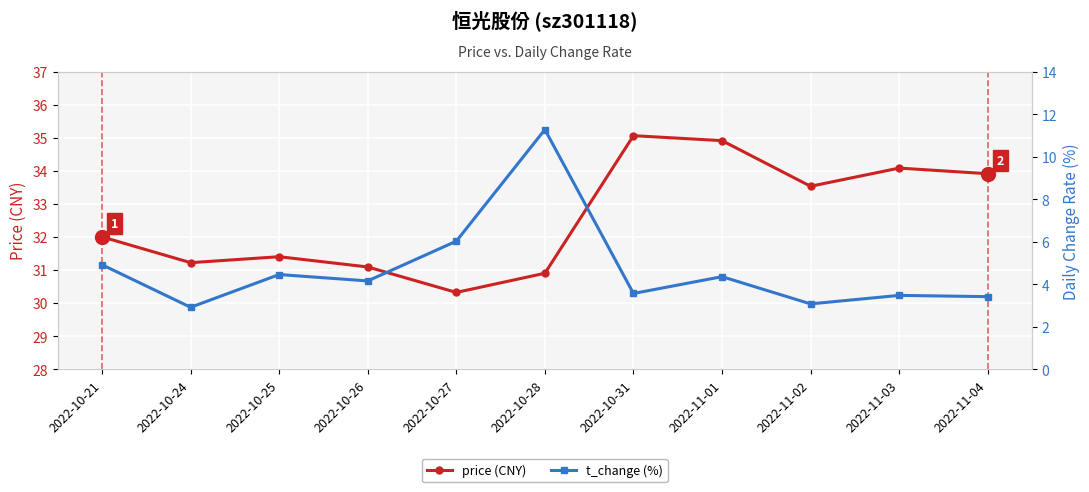

Which series has the largest total across all categories?

price (CNY)